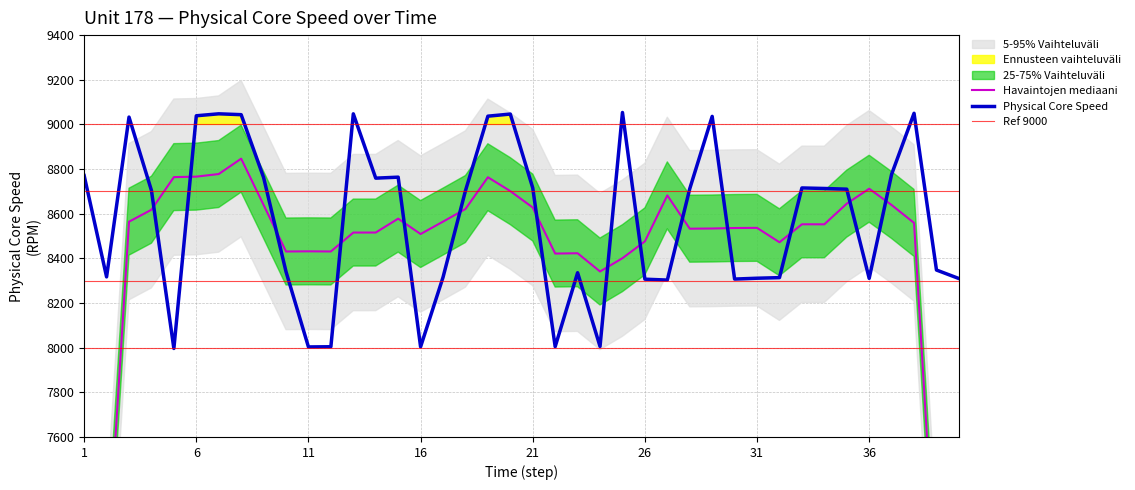

What is the sum of the values at 28 and 21?

17427.3